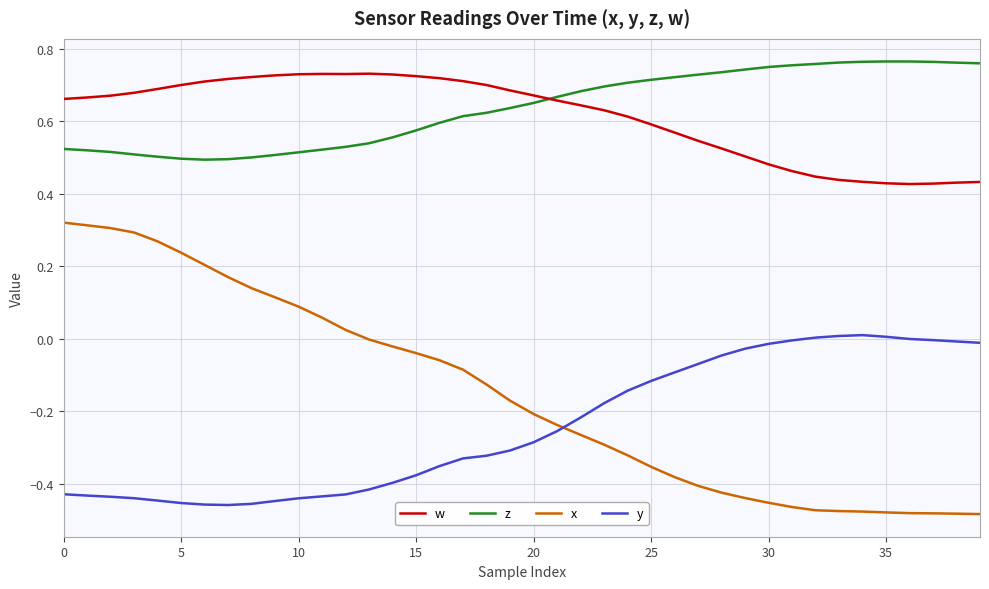

Which series has the widest spread of values?

x